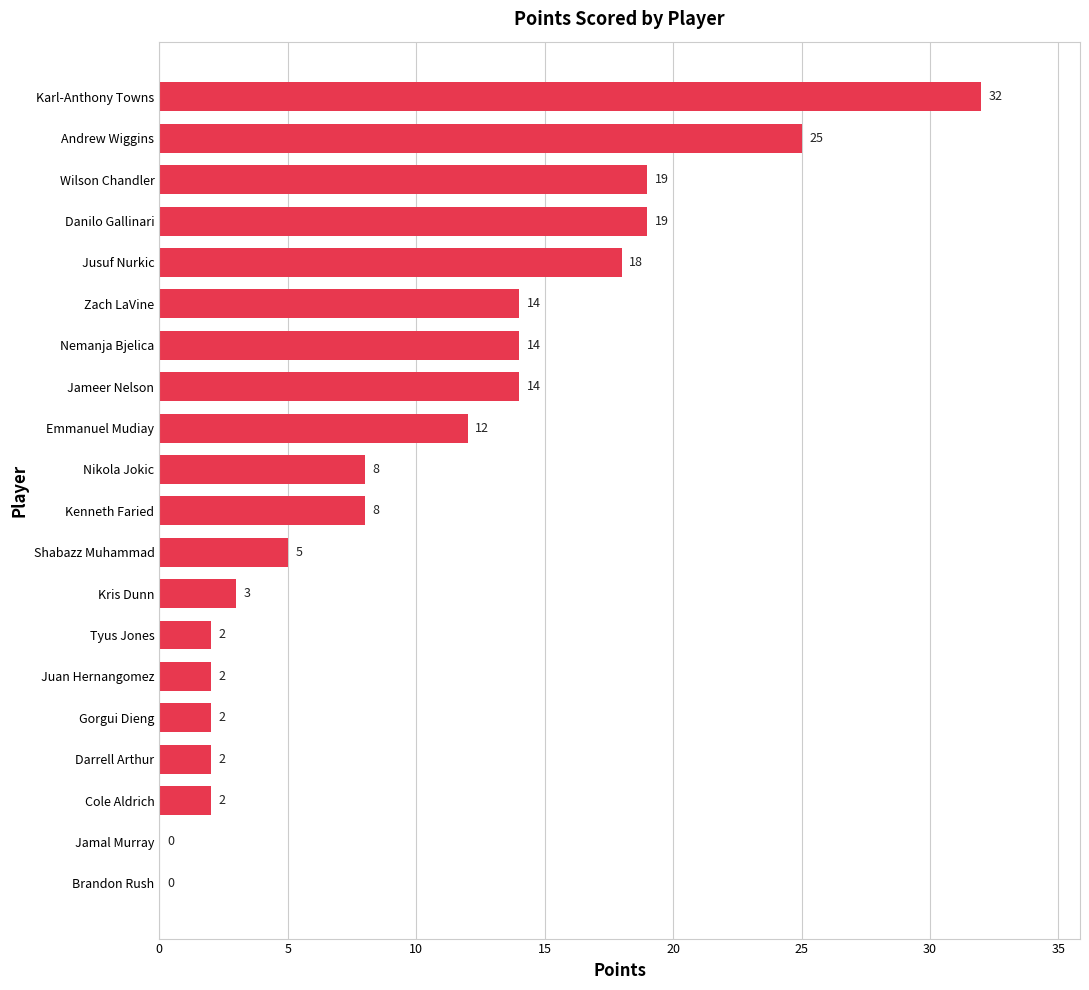

What is the sum of all values?

201